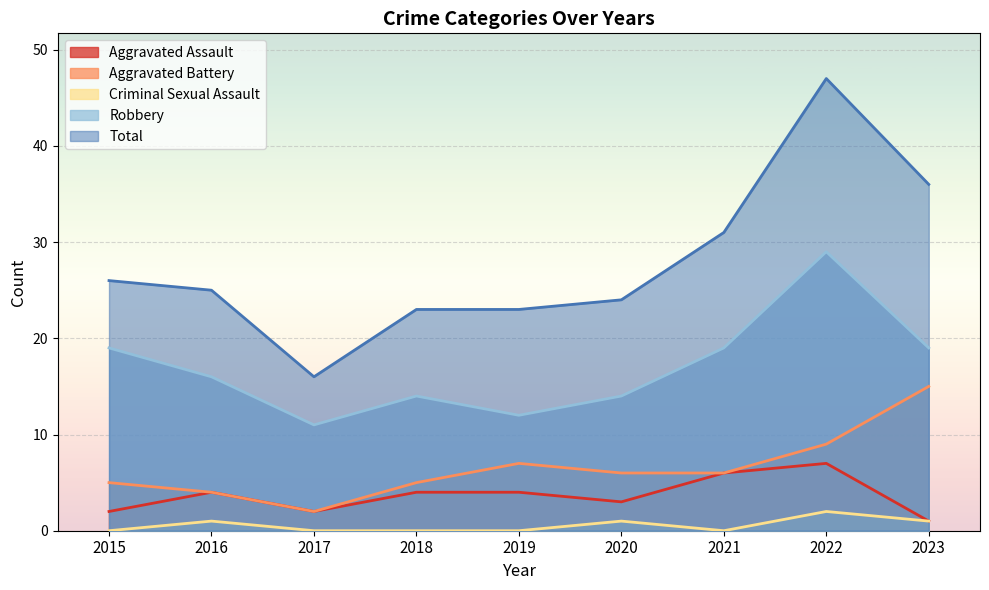

Which has a higher value, 2019 or 2023?

2019